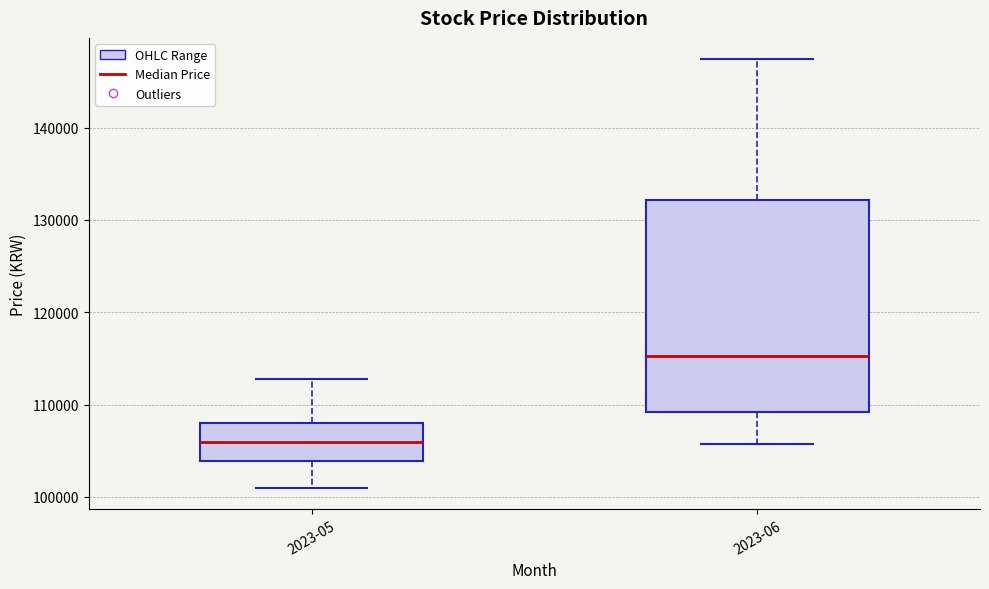

Comparing the boxes themselves (not the whiskers), which one is the tallest?

2023-06